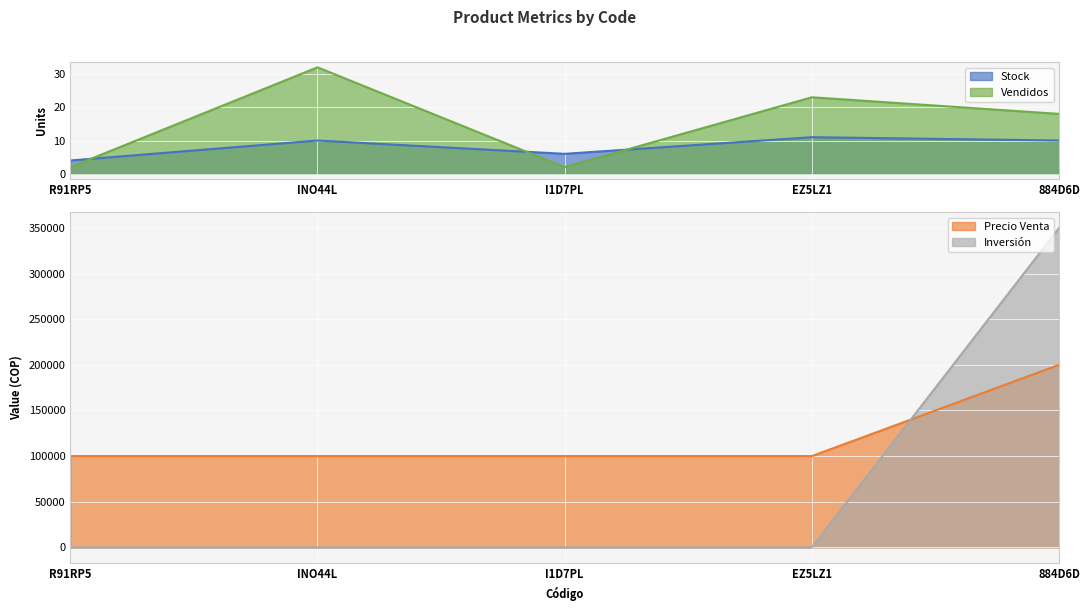

Which has a higher value, R91RP5 or I1D7PL?

I1D7PL